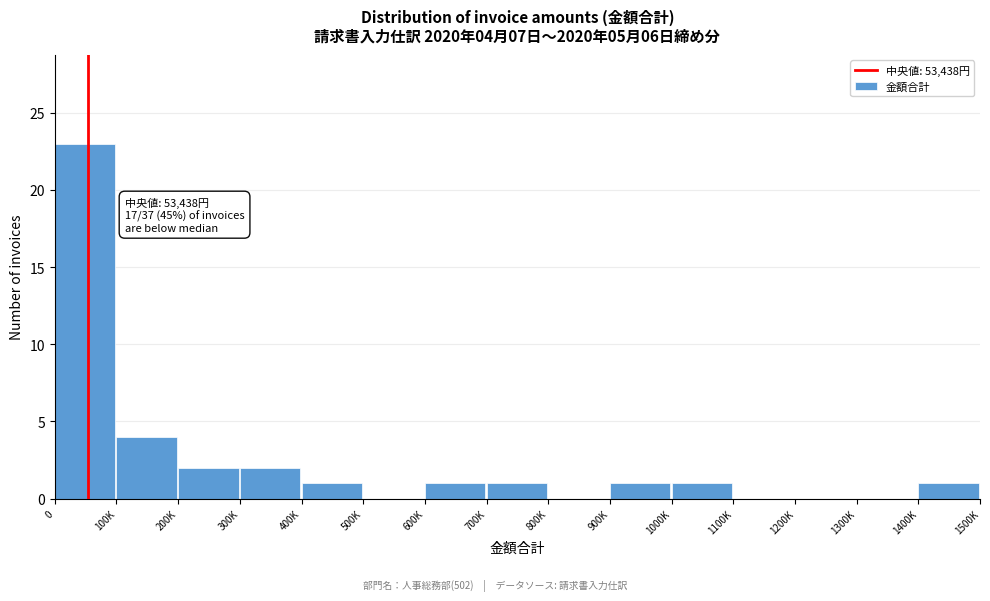

Reading left to right, transcribe all the data shown in this chart.

0=23	100K=4	200K=2	300K=2	400K=1	500K=0	600K=1	700K=1	800K=0	900K=1	1000K=1	1100K=0	1200K=0	1300K=0	1400K=1